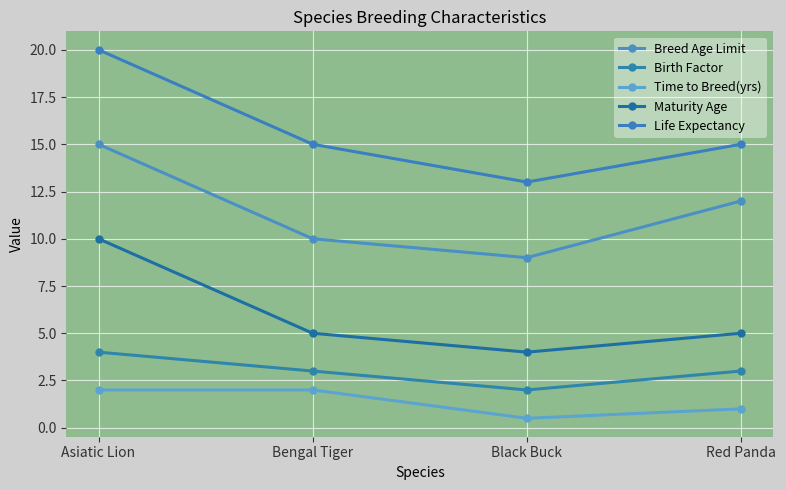

True or false: Breed Age Limit and Life Expectancy cross at least once.

False